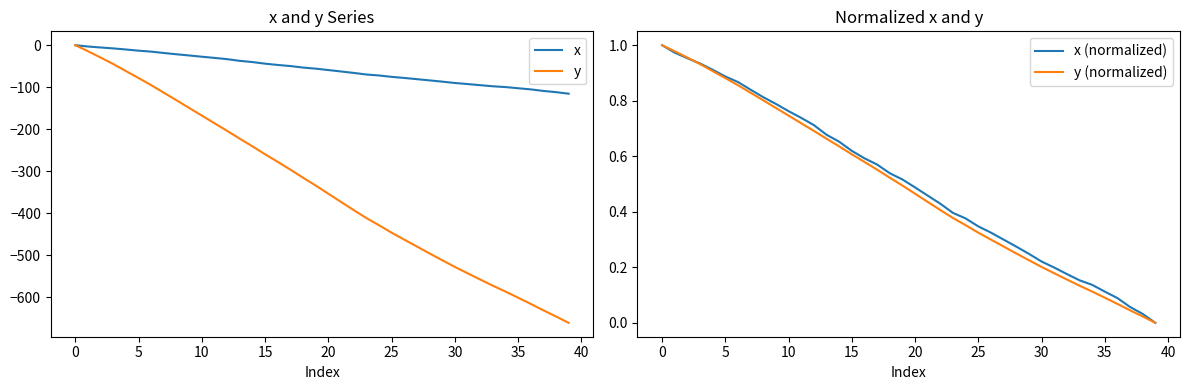

How many series are shown in this chart?

4